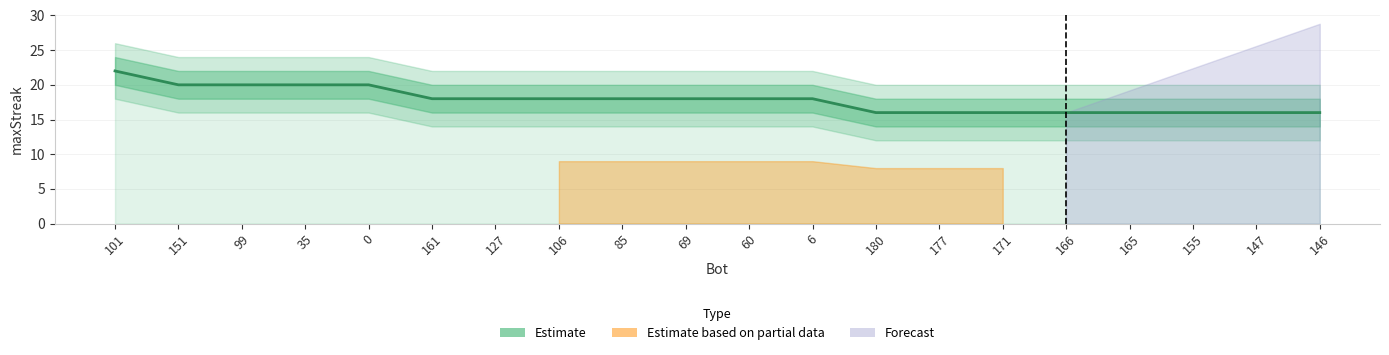

What position from the left is 146?

20